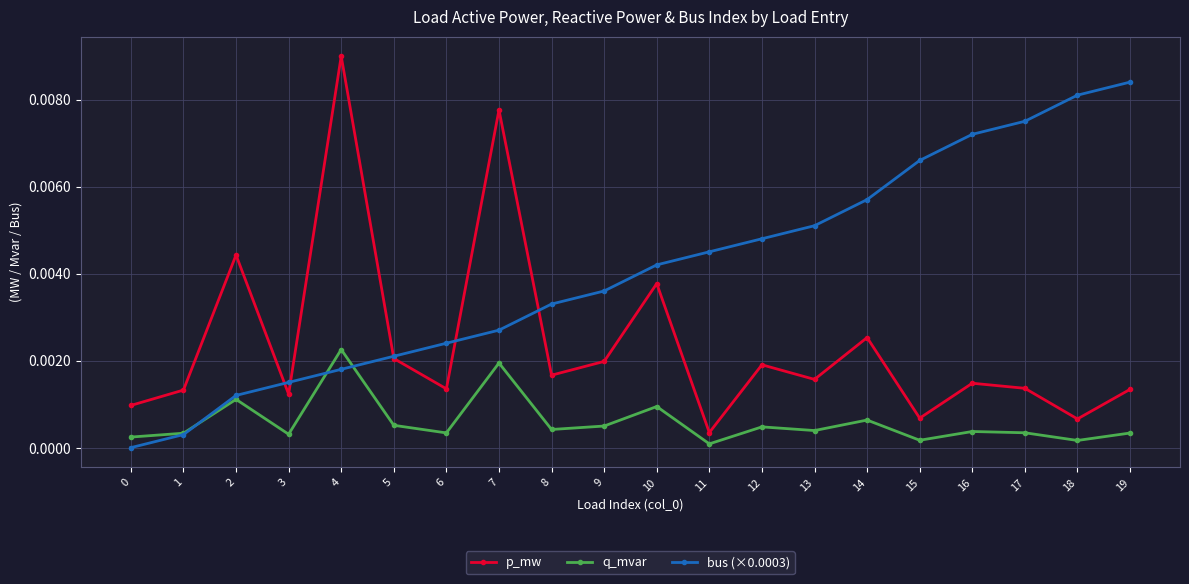

Which category has the lowest value in the p_mw series?

11